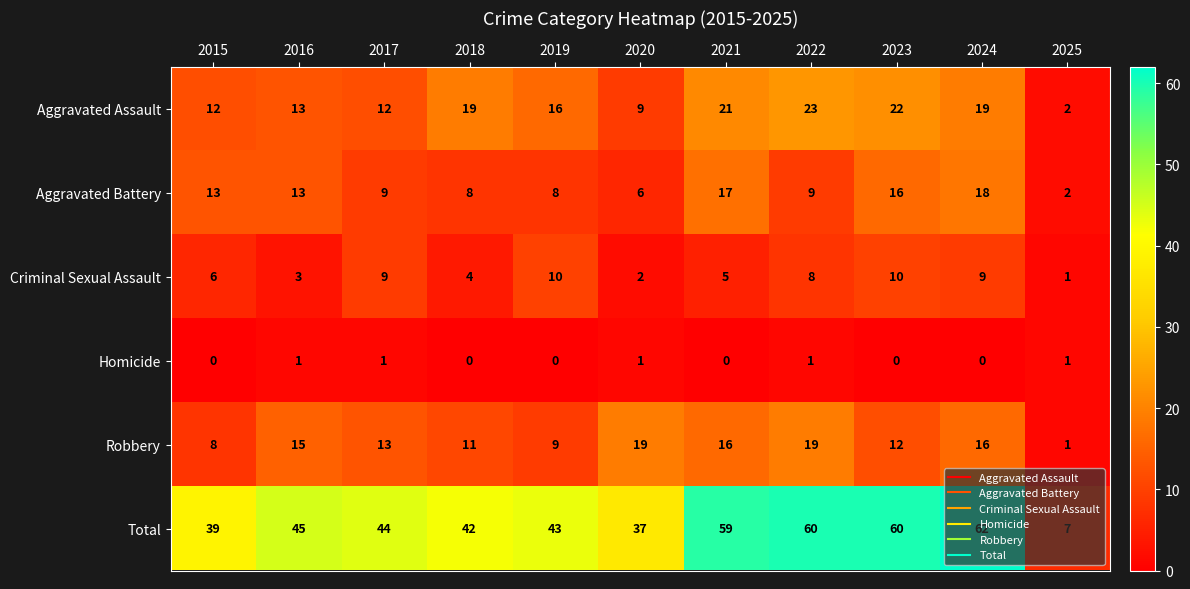

True or false: Total has a value of 95 at 2023.

False